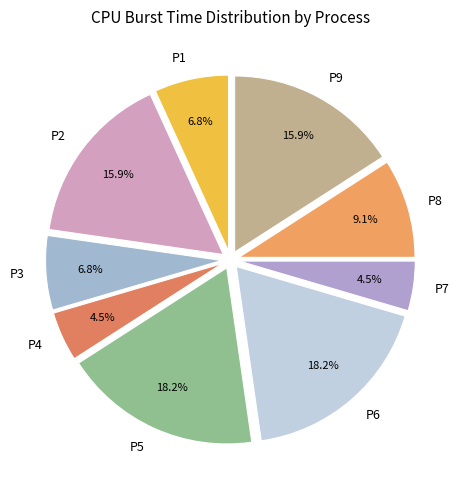

Does P4 represent more than half of the total?

No